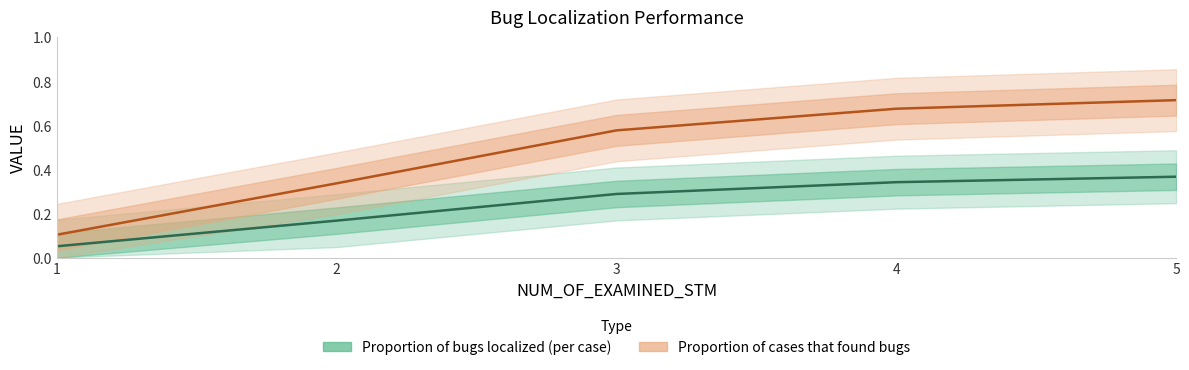

Reading left to right, what are all the values shown in this chart?

Proportion of bugs localized (per case): 0.1	0.2	0.3	0.3	0.4
Proportion of cases that found bugs: 0.1	0.3	0.6	0.7	0.7